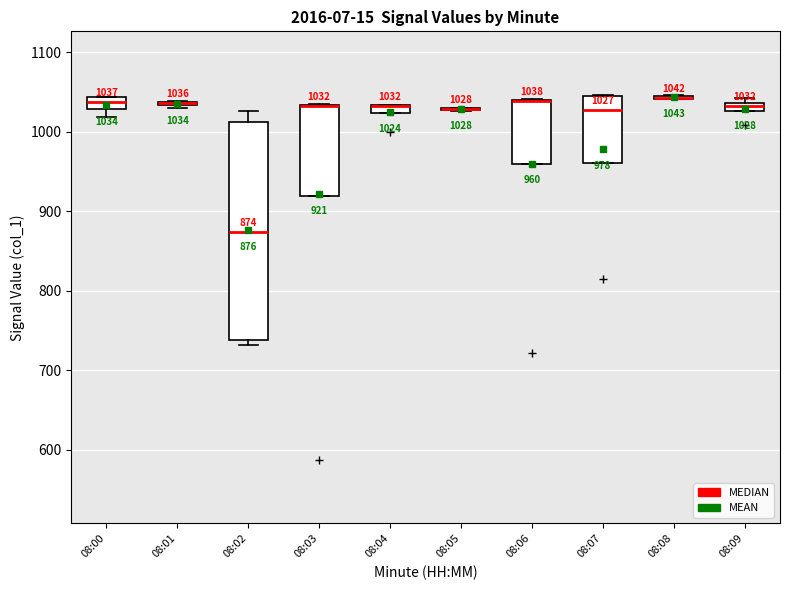

Comparing the boxes themselves (not the whiskers), which one is the tallest?

08:02